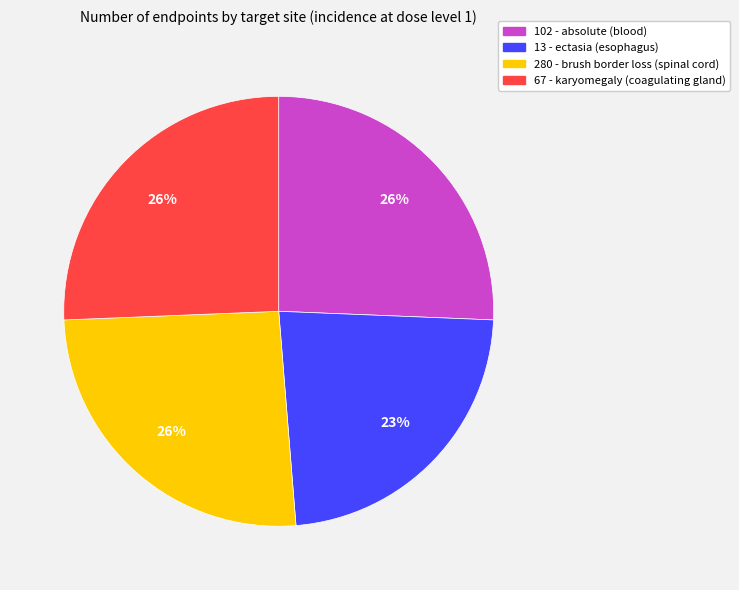

What is the smallest slice in the pie chart?

13 - ectasia (esophagus)